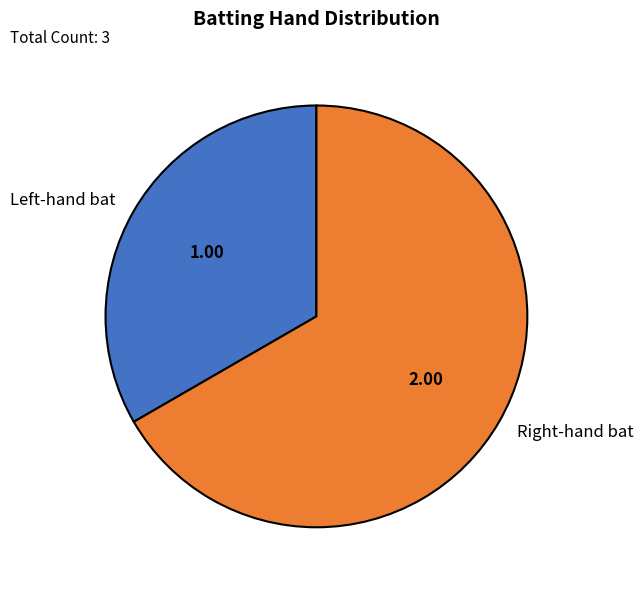

What is the majority slice?

Right-hand bat